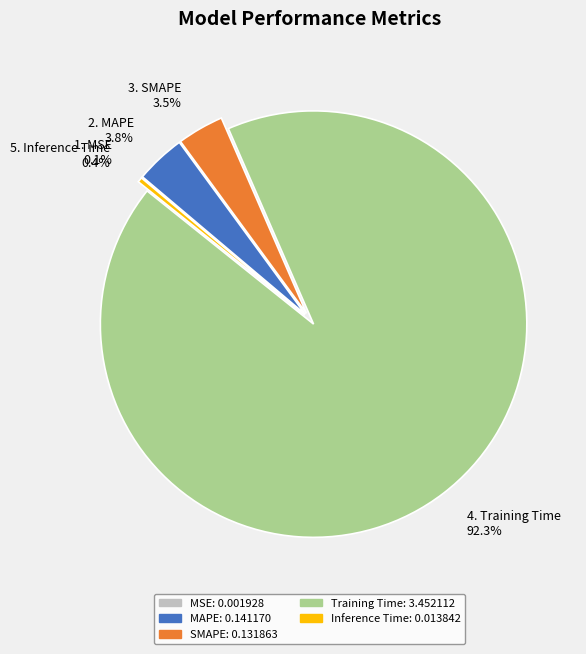

What is the largest slice in the pie chart?

4. Training Time 92.3%